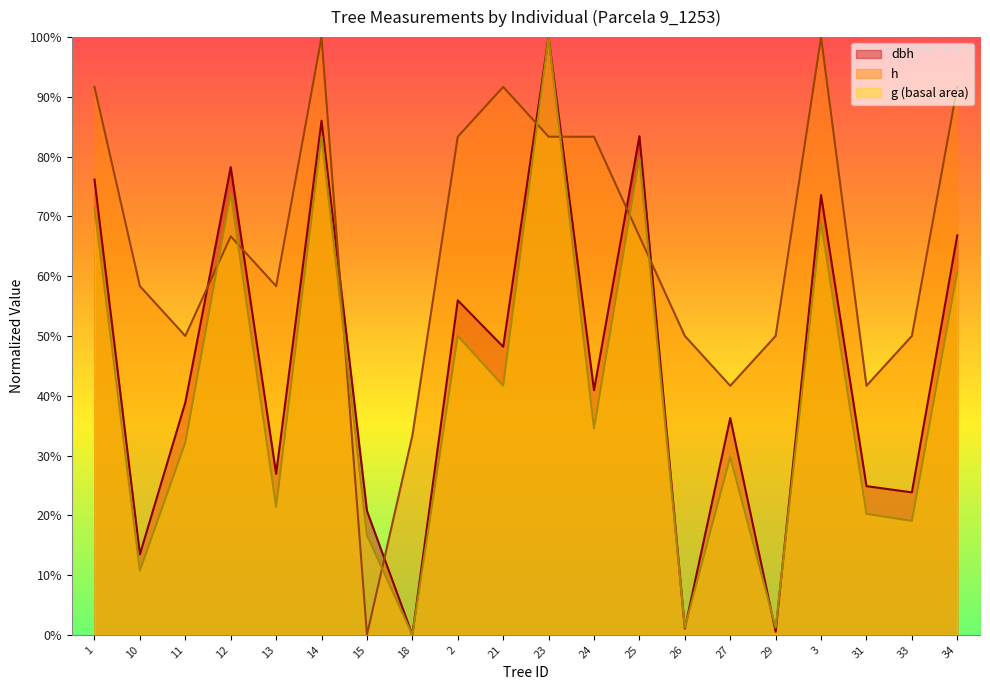

What value does the h series have at 25?

66.7